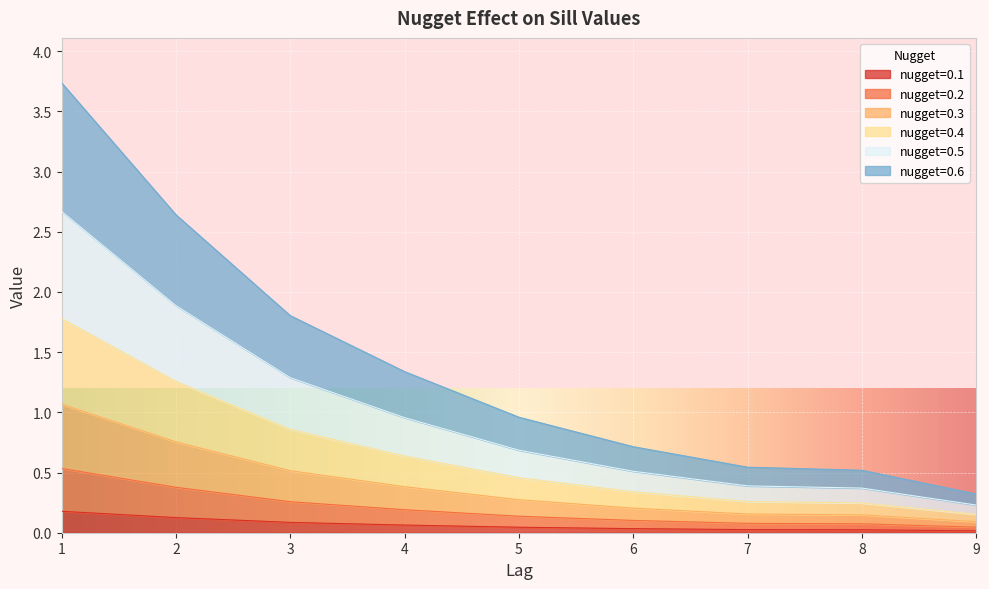

What are all the series names shown in the legend?

nugget=0.1, nugget=0.2, nugget=0.3, nugget=0.4, nugget=0.5, nugget=0.6